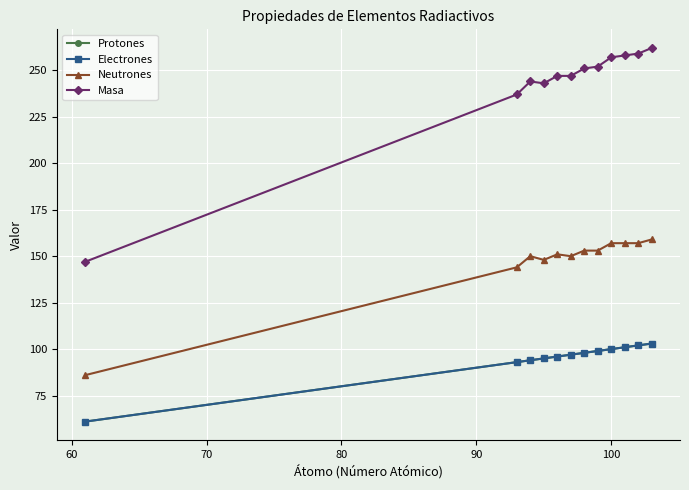

True or false: Masa and Protones cross at least once.

False